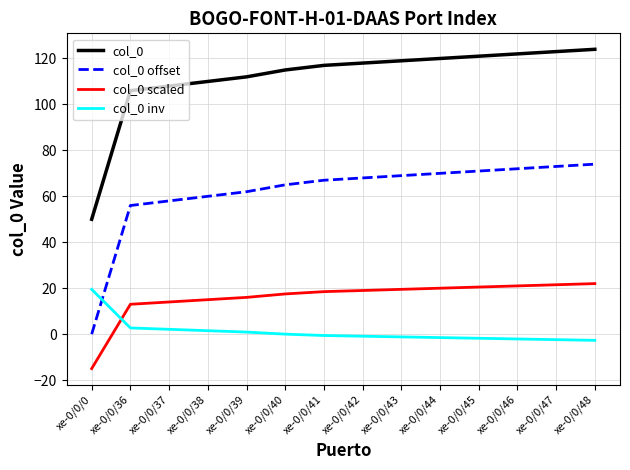

The value of col_0 offset at xe-0/0/47 is 42.7. True or false?

False